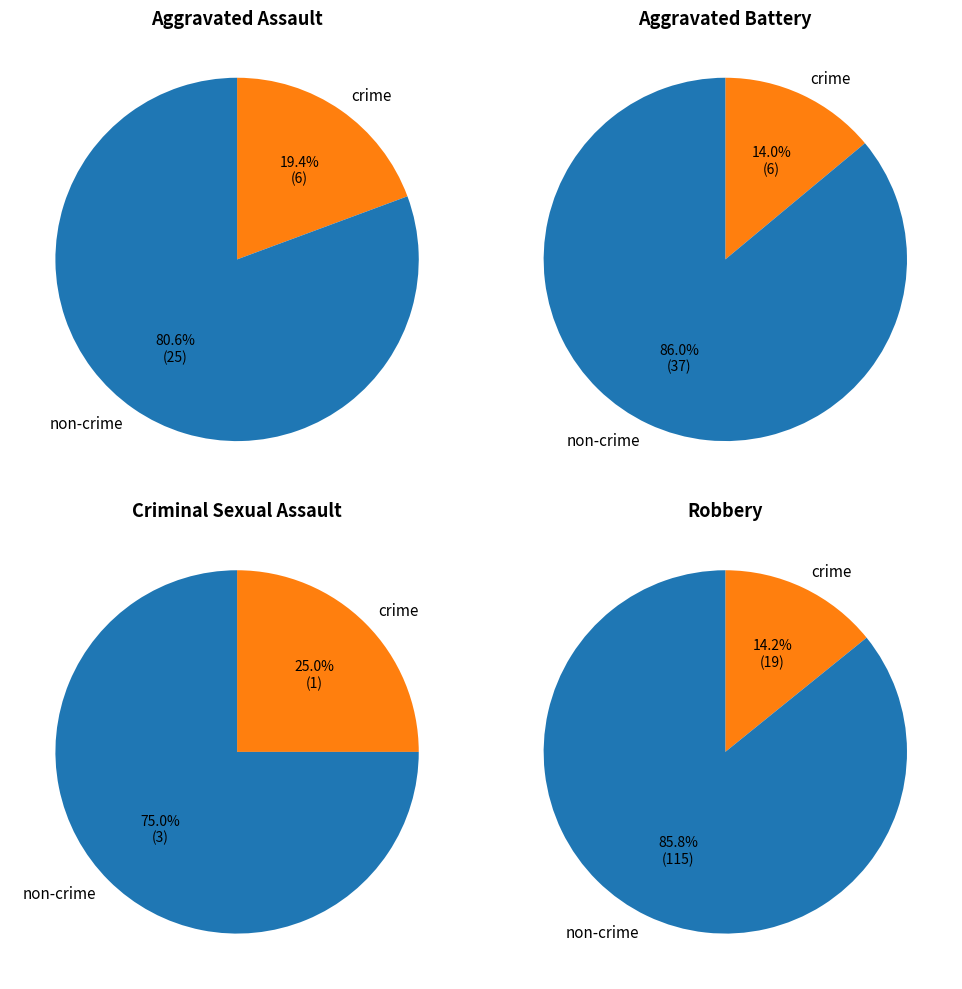

What is the largest slice in the pie chart?

Robbery